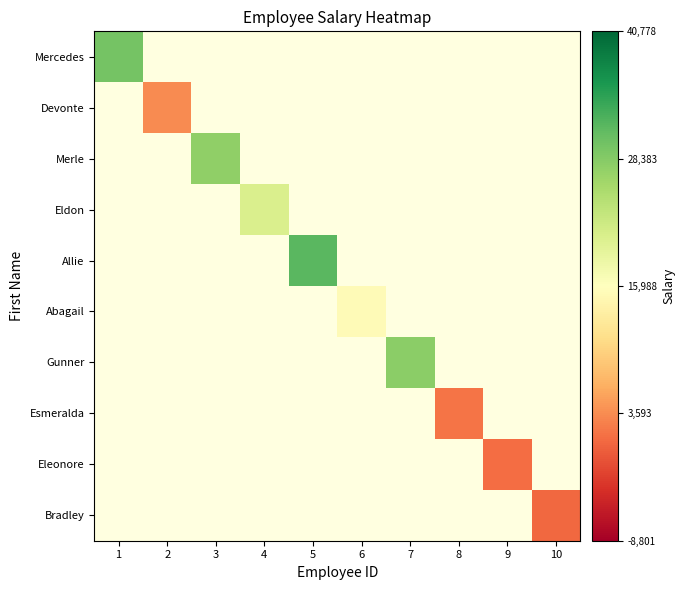

At which category does the chart reach its peak across all series?

5